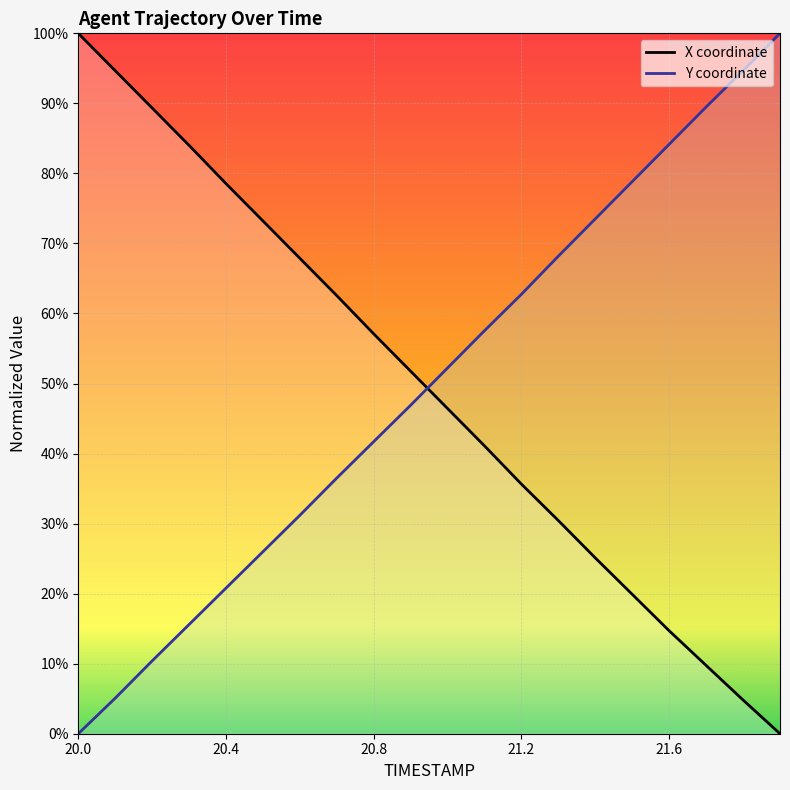

Is the value of X at 20.2 greater than the value of Y at 21.3?

Yes